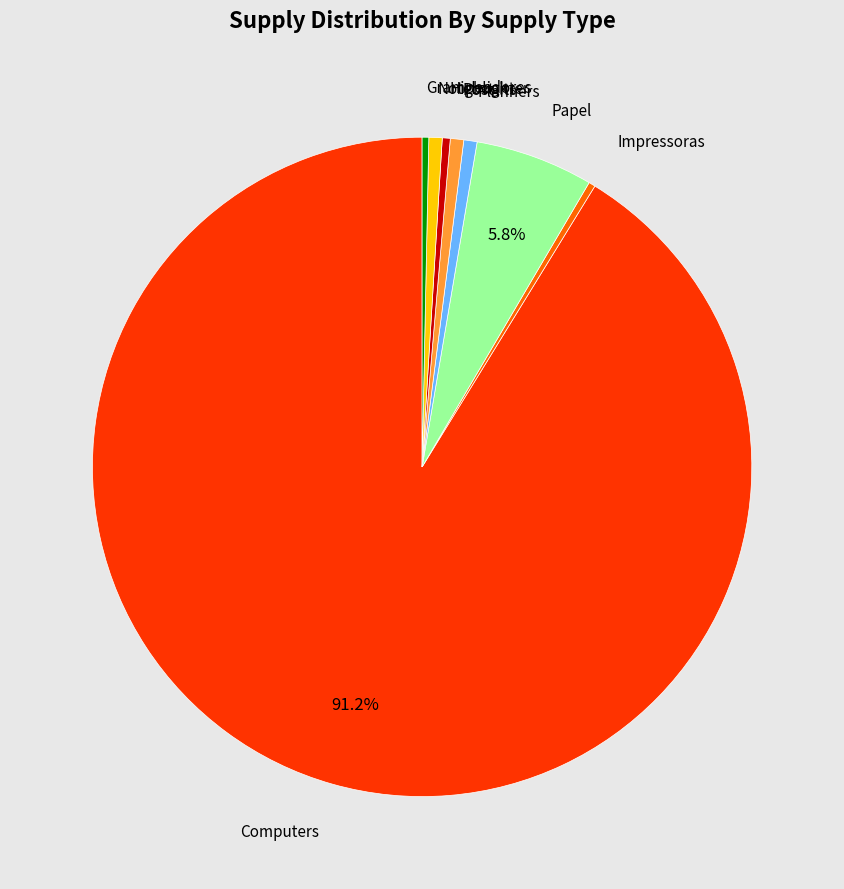

Is there a majority slice in this chart?

Yes